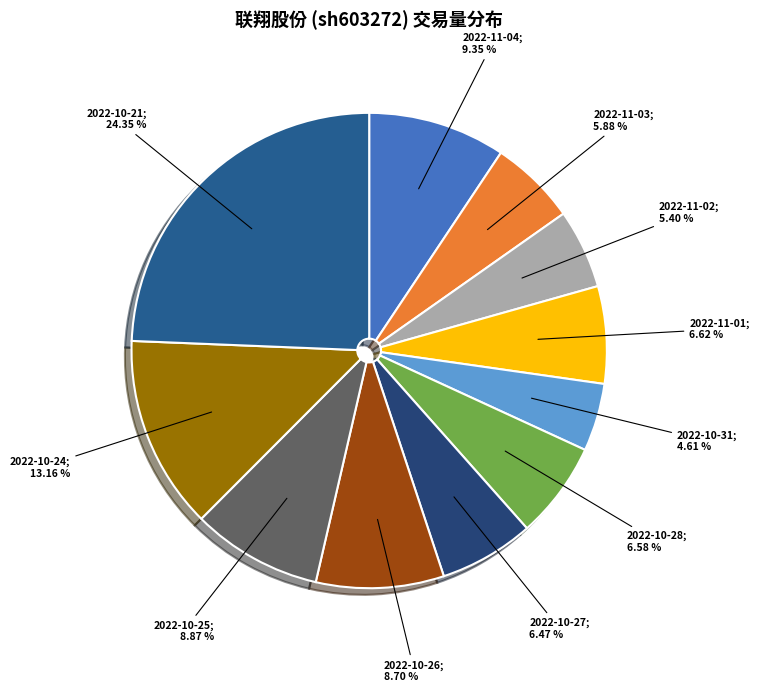

To the nearest percent, what is the difference between the largest and smallest slice percentages?

20%